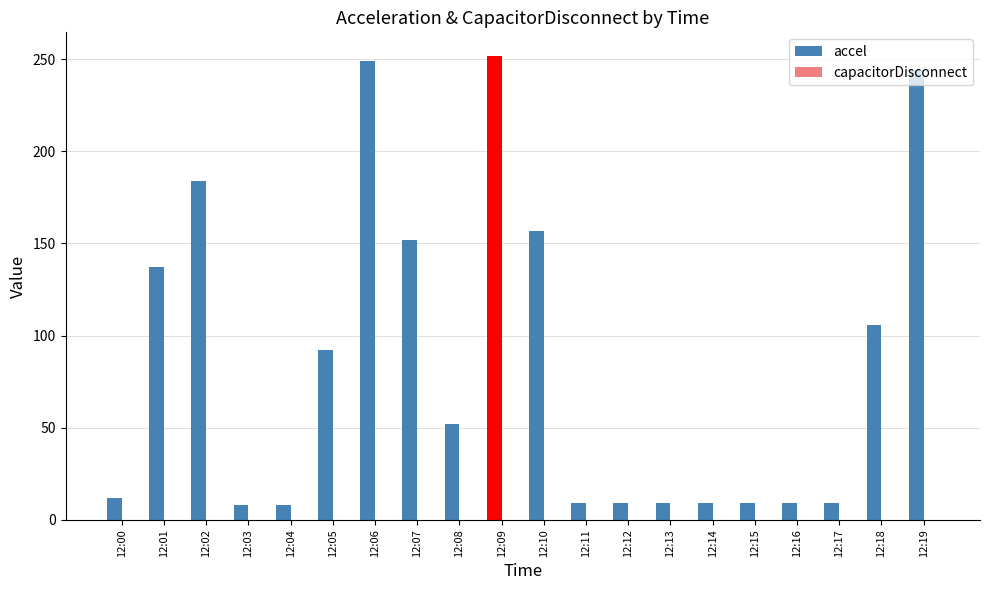

What is the change in value from 12:05 to 12:08?

-40